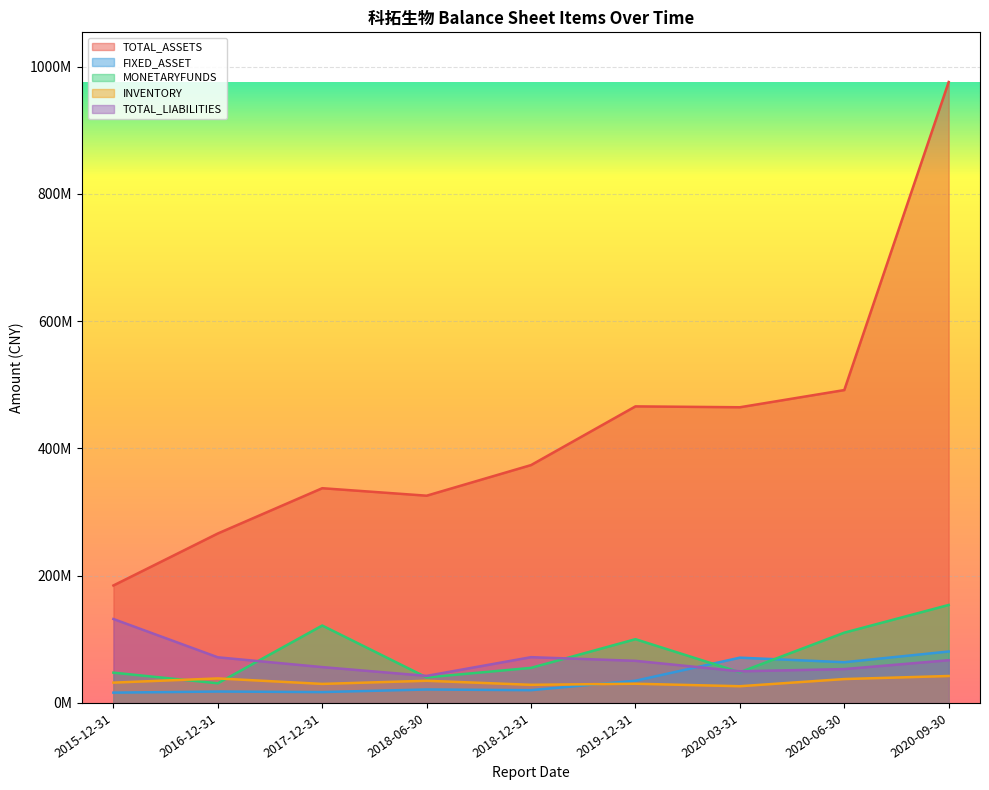

Reading left to right, extract all data points from this chart.

TOTAL_ASSETS: 184554034.2	266263081.1	337389050.8	325635795.7	373739869.0	465969135.0	464585424.0	491598311.1	975648508.2
FIXED_ASSET: 16176742.7	17912398.2	17068172.4	21135181.3	20058232.6	34868853.0	71119841.8	63973394.8	80796785.7
MONETARYFUNDS: 47588072.4	30849273.1	121633413.0	40089113.2	55105054.4	100164157.1	48207072.8	110391937.7	153941748.6
INVENTORY: 31907147.5	38502820.3	29891441.5	34815852.4	28475082.1	30172010.4	26251368.7	37521686.8	42304648.8
TOTAL_LIABILITIES: 131885555.6	71690328.5	56303864.7	42501045.5	71906215.2	66140226.4	49688252.0	53186130.5	67103827.8